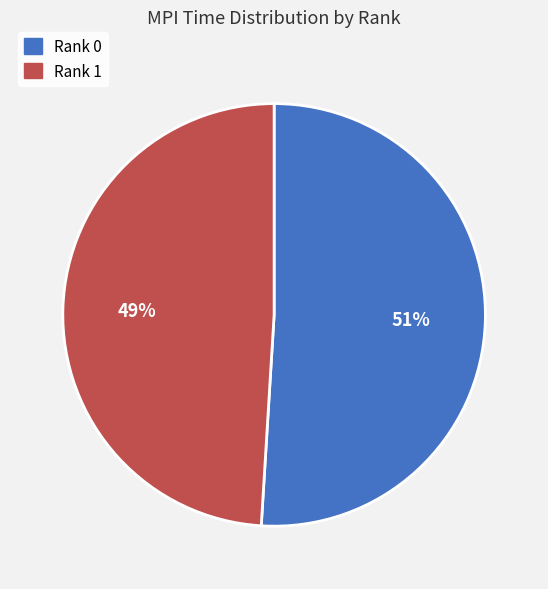

Between Rank 1 and Rank 0, which is larger?

Rank 0